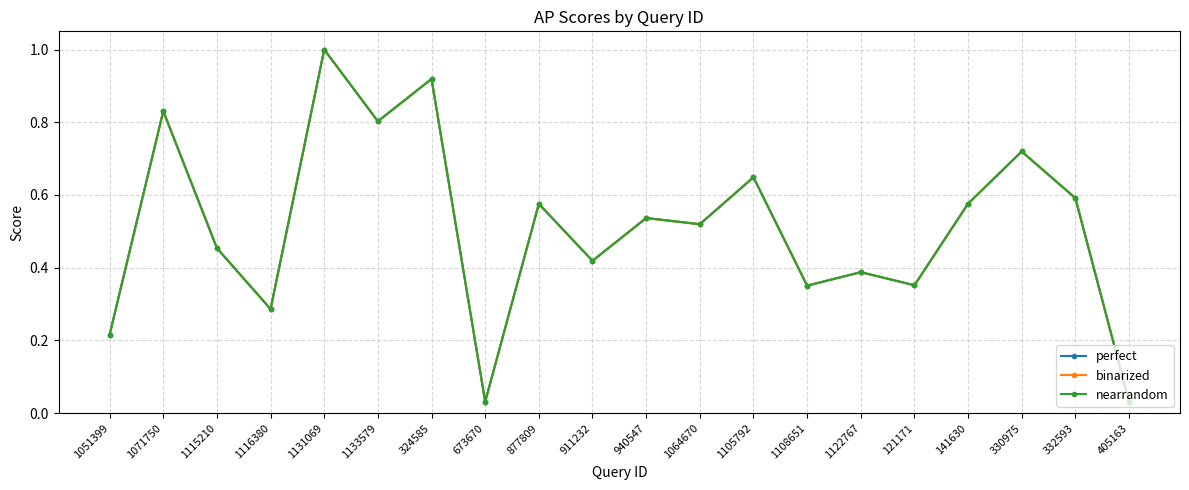

Is this an area chart (filled region under the line)?

No